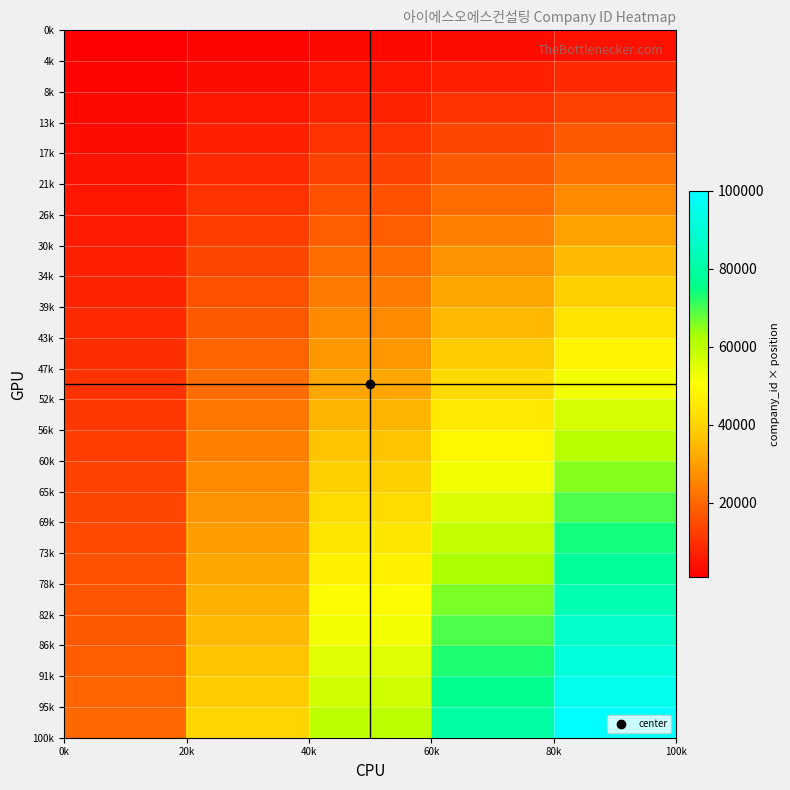

At how many categories does at least one series exceed 61096?

2